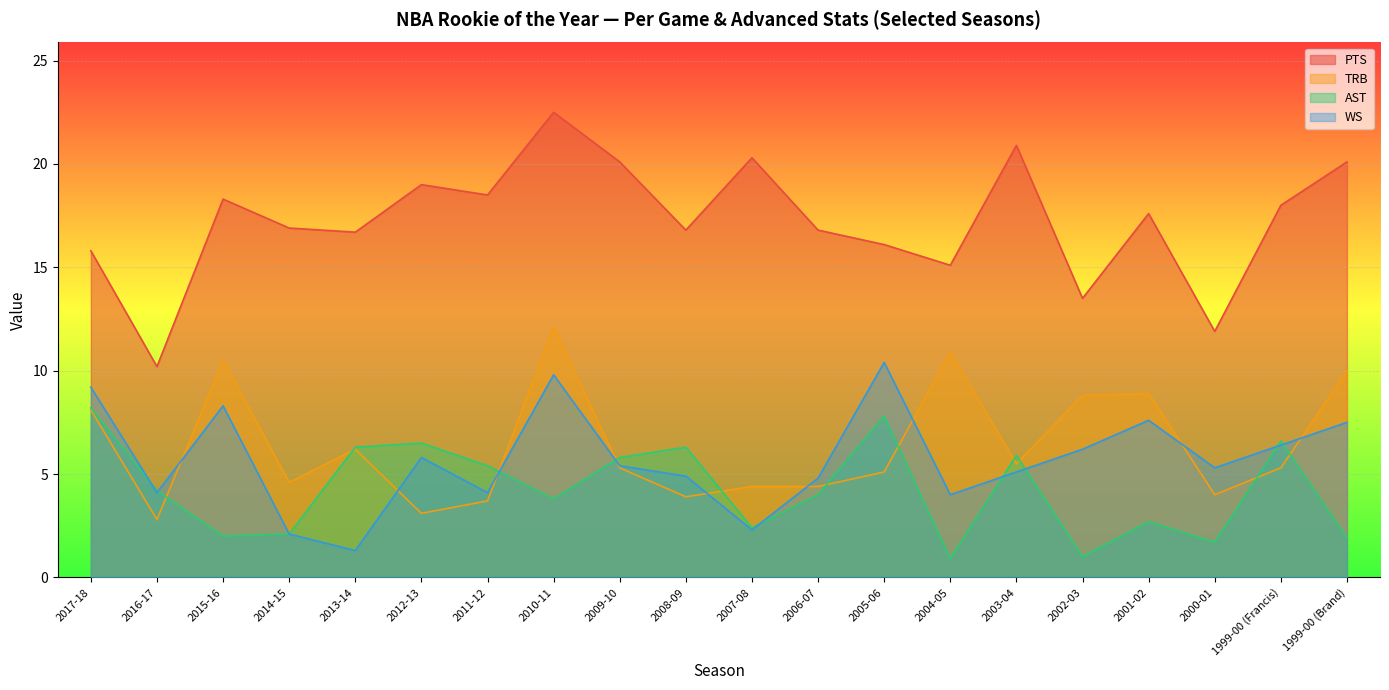

What is the difference between the maximum and minimum values in the TRB series?

9.3